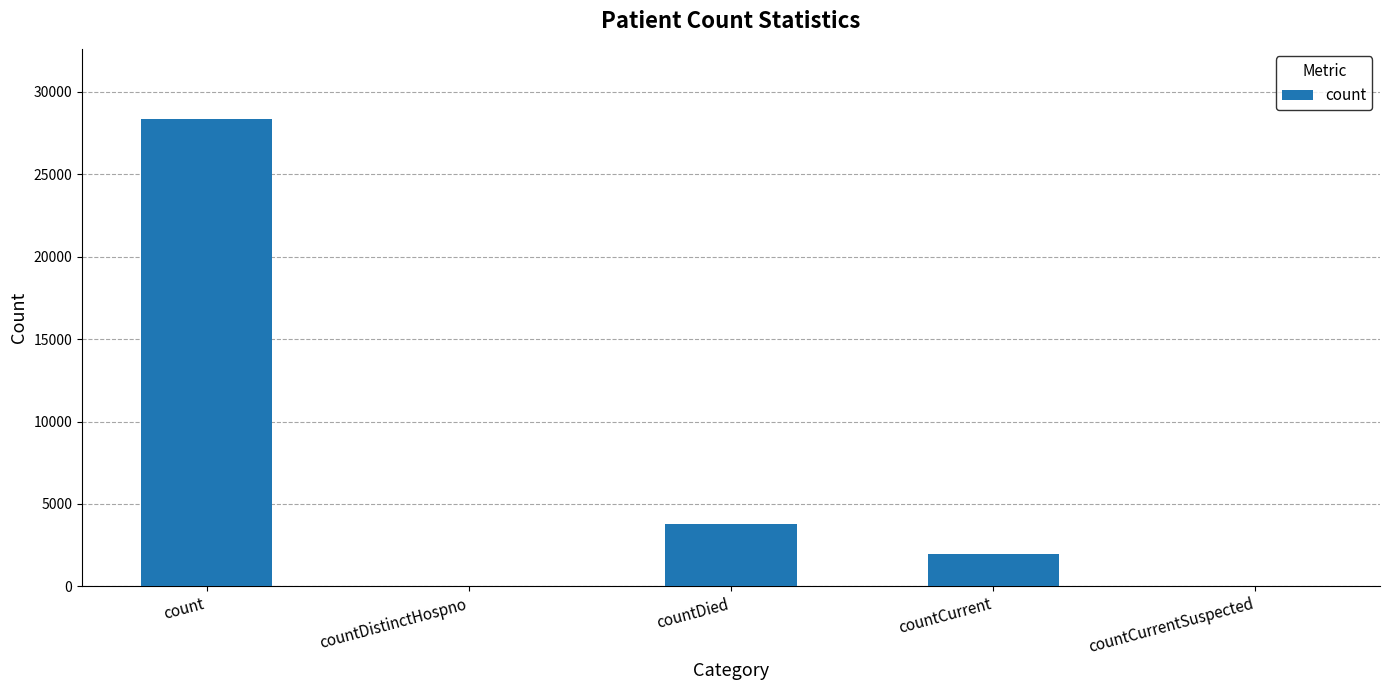

What is the ratio of the value at countDied to the value at countCurrent?

1.9